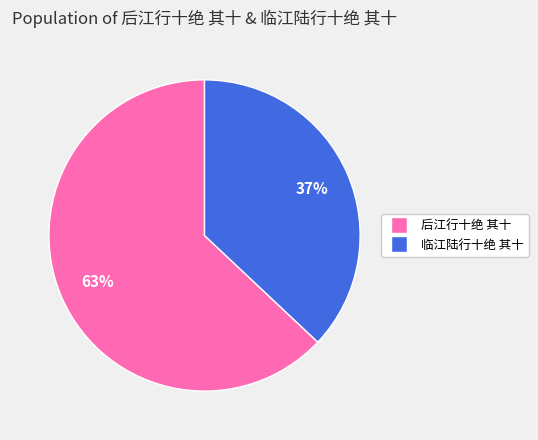

To the nearest percent, what is the difference between the largest and smallest slice percentages?

26%